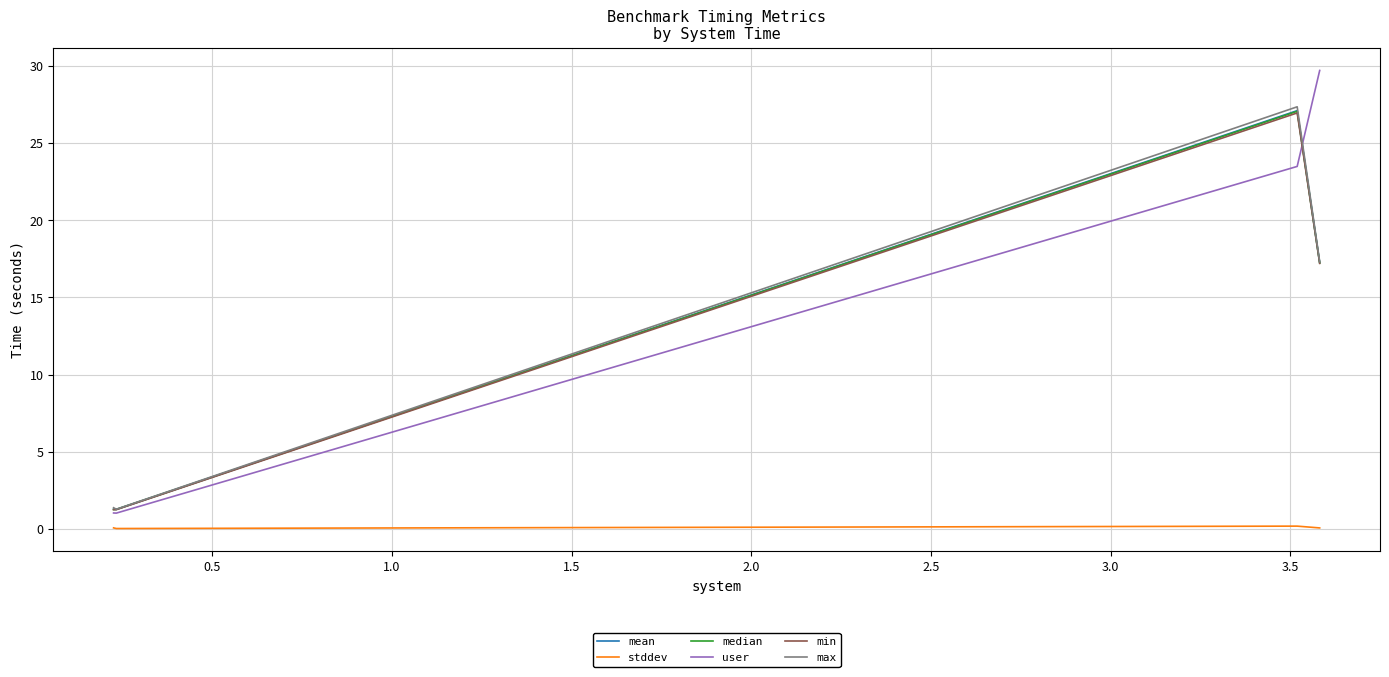

What is the lowest value of the max series?

1.3